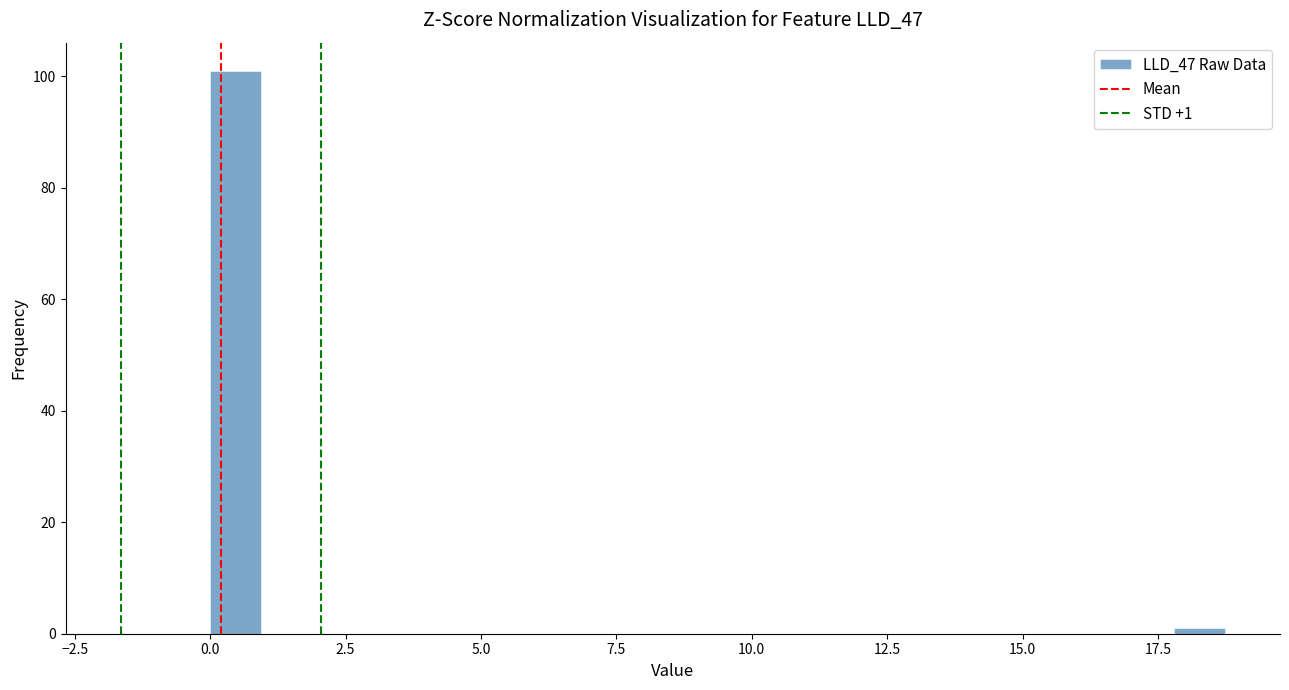

Around what value on the x-axis is the tallest bar? Give the approximate position of its centre, as read against the axis.

0.5